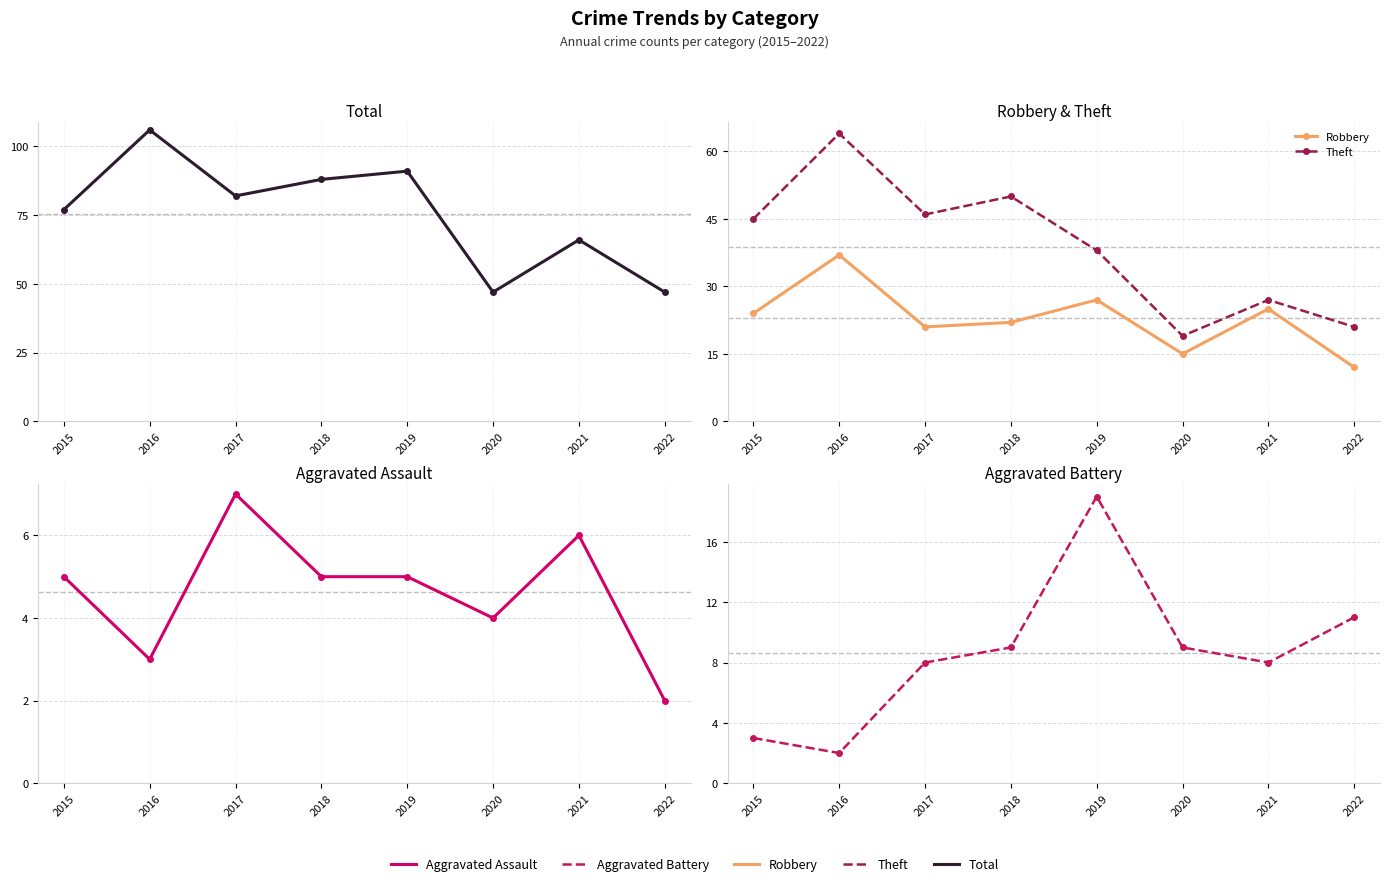

Reading left to right, what are all the values shown in this chart?

Total: 77	106	82	88	91	47	66	47
Robbery: 24	37	21	22	27	15	25	12
Theft: 45	64	46	50	38	19	27	21
Aggravated Assault: 5	3	7	5	5	4	6	2
Aggravated Battery: 3	2	8	9	19	9	8	11